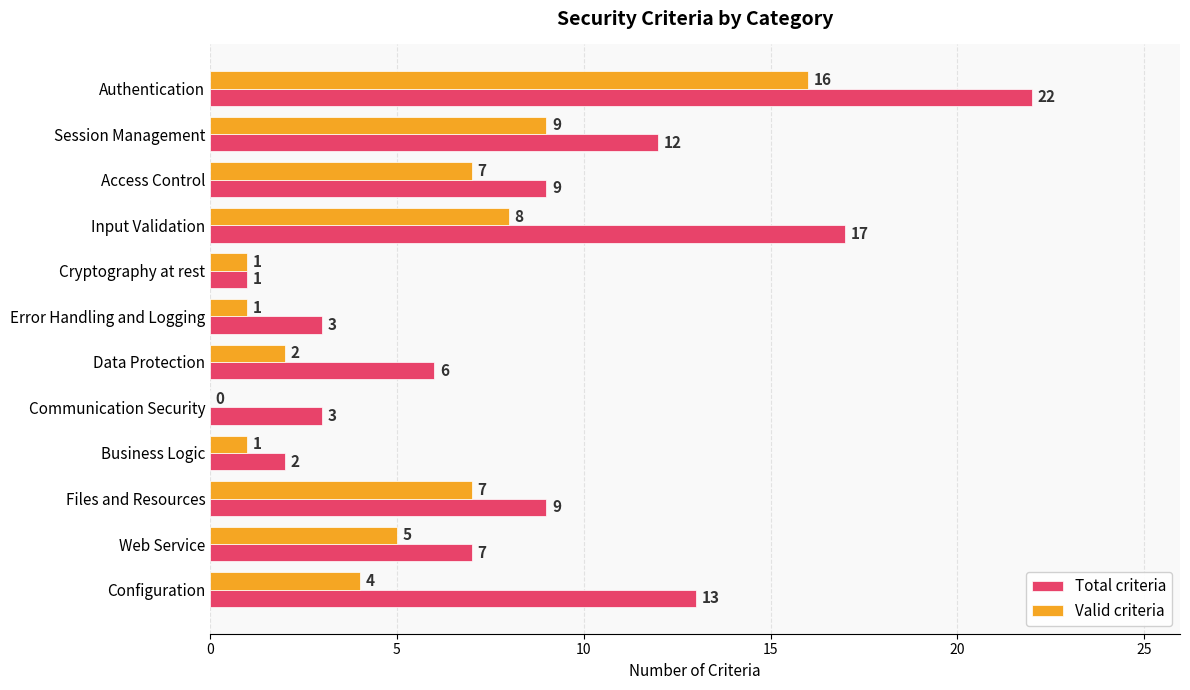

What is the total value across all series at Session Management?

21